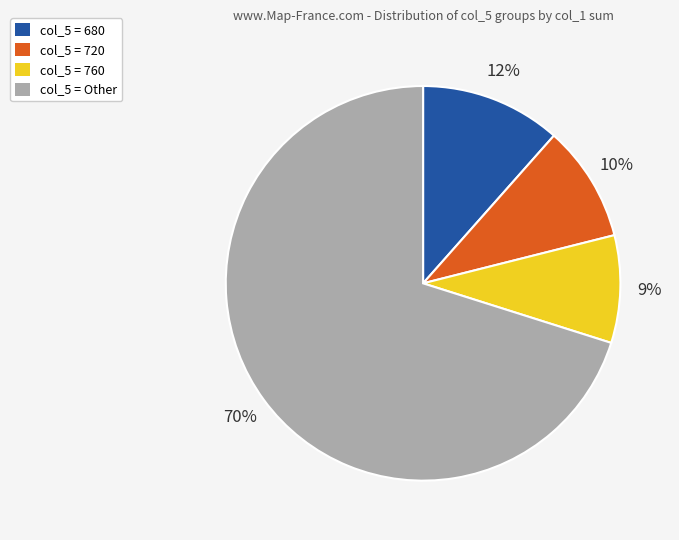

To the nearest percent, what is the average slice percentage?

25%